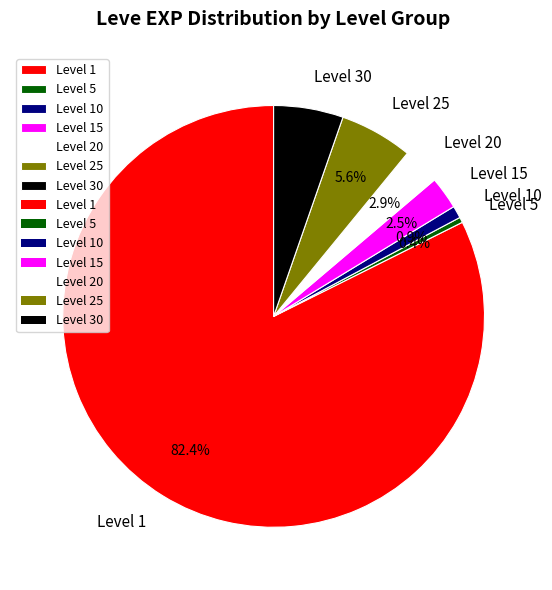

What portion of the pie excludes Level 25?

94.4%